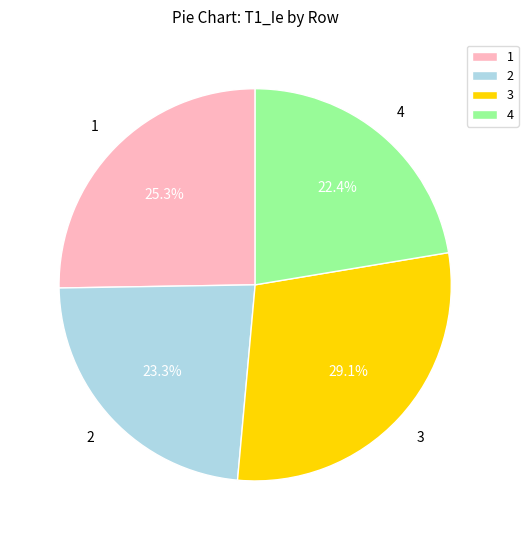

What portion of the pie excludes 2?

76.7%